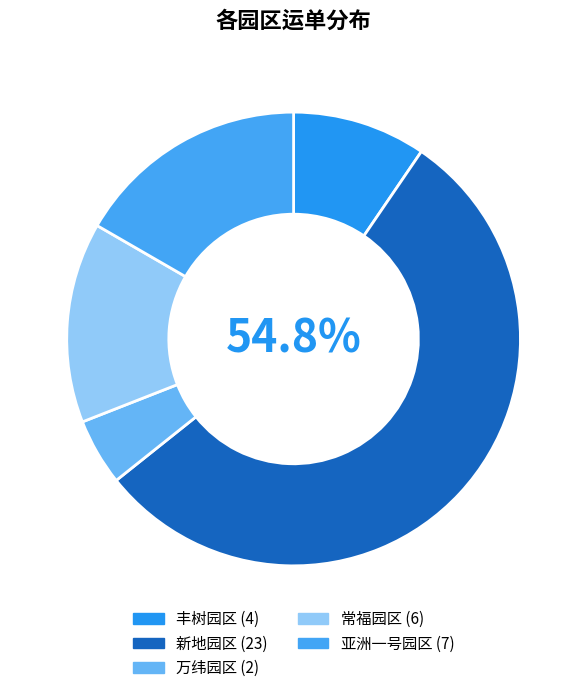

The 常福园区 slice represents 26% of the pie. True or false?

False